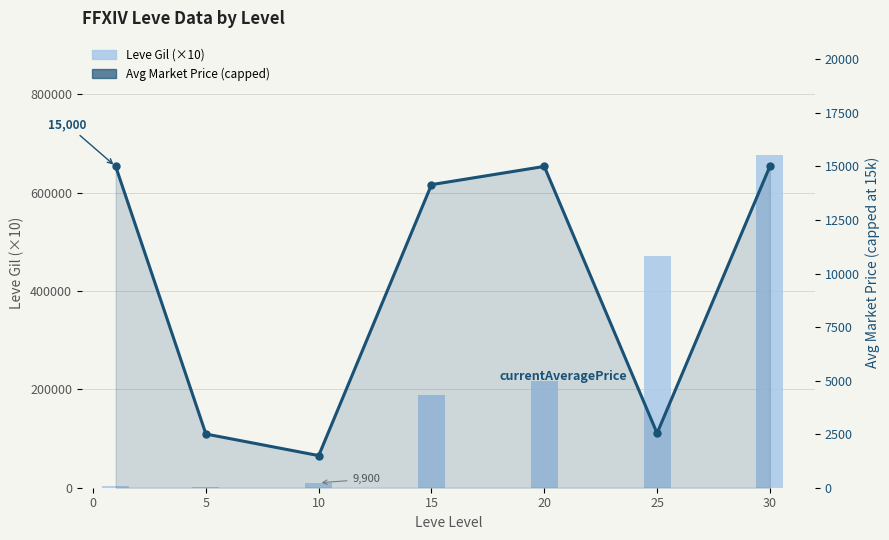

How many data points does each series have?

7